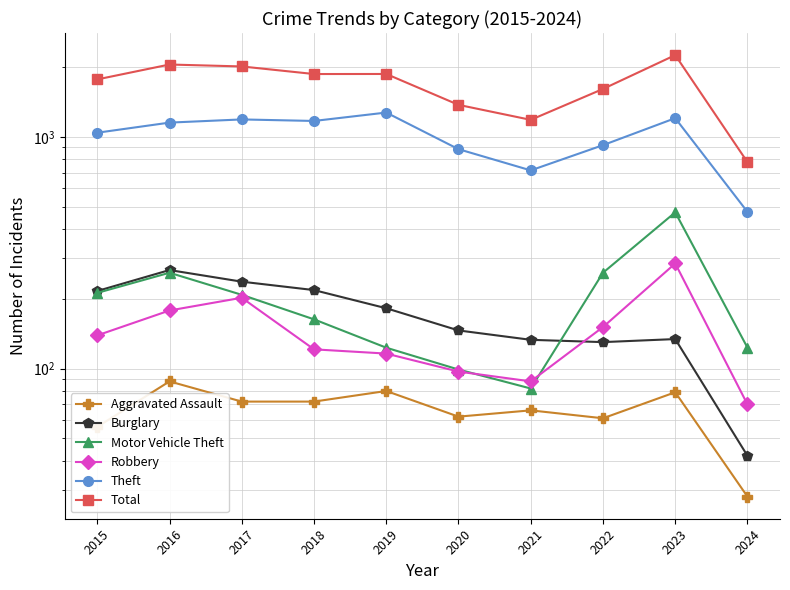

What are all the series names shown in the legend?

Aggravated Assault, Burglary, Motor Vehicle Theft, Robbery, Theft, Total